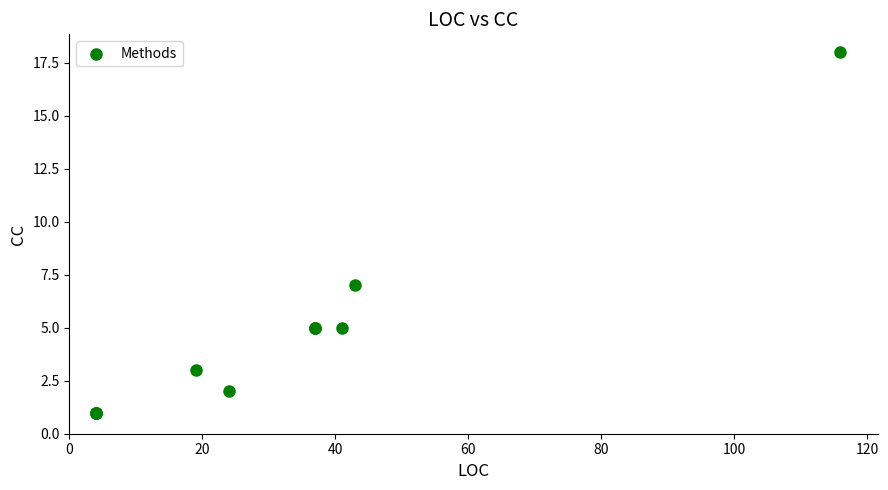

What Y value in the scatter plot is closest to 9?

7